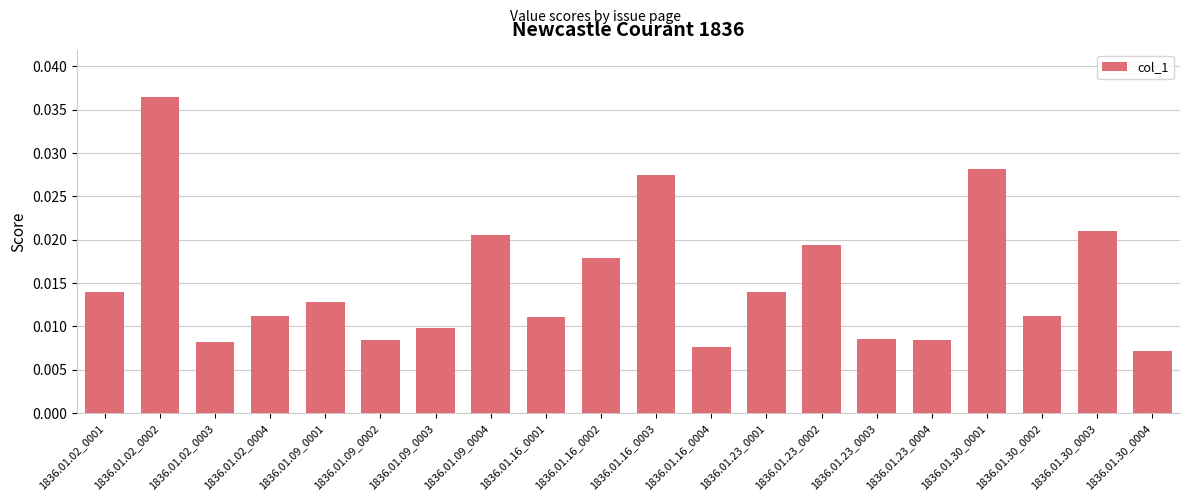

Which has a higher value, 1836.01.09_0002 or 1836.01.23_0001?

1836.01.23_0001